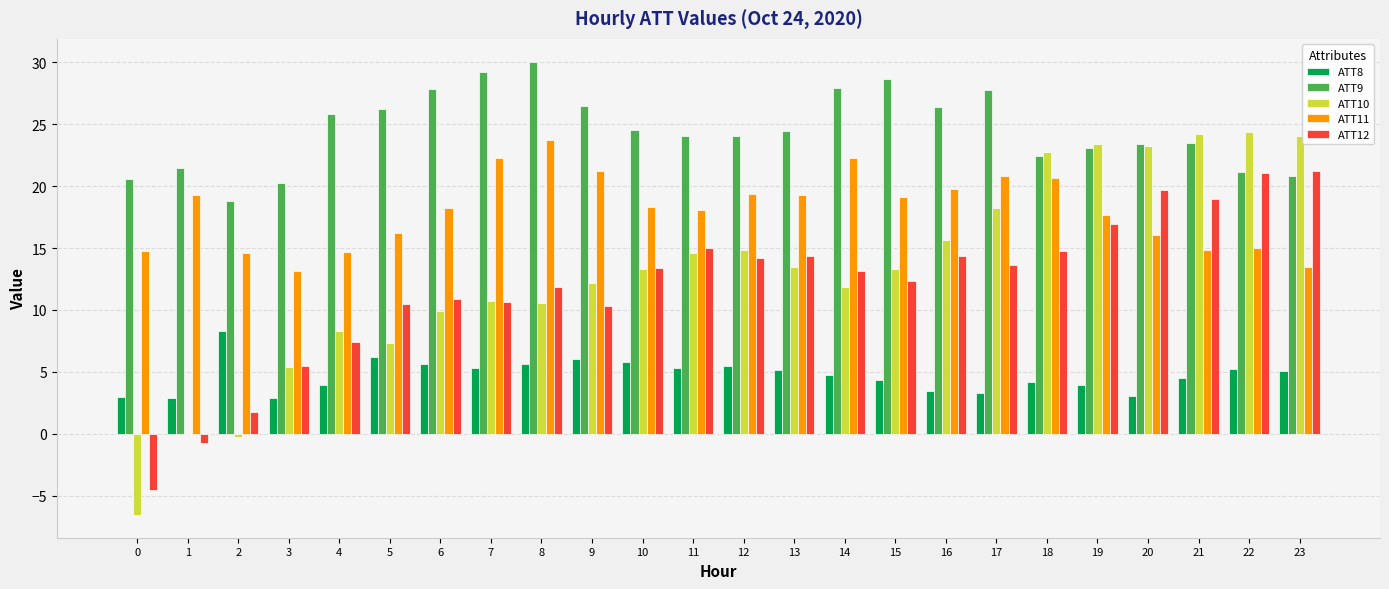

Which series has the largest total across all categories?

ATT9